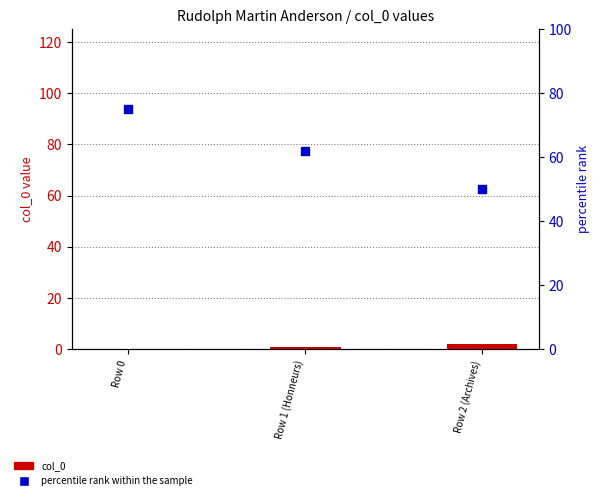

Which series contains the highest Y value?

percentile rank within the sample